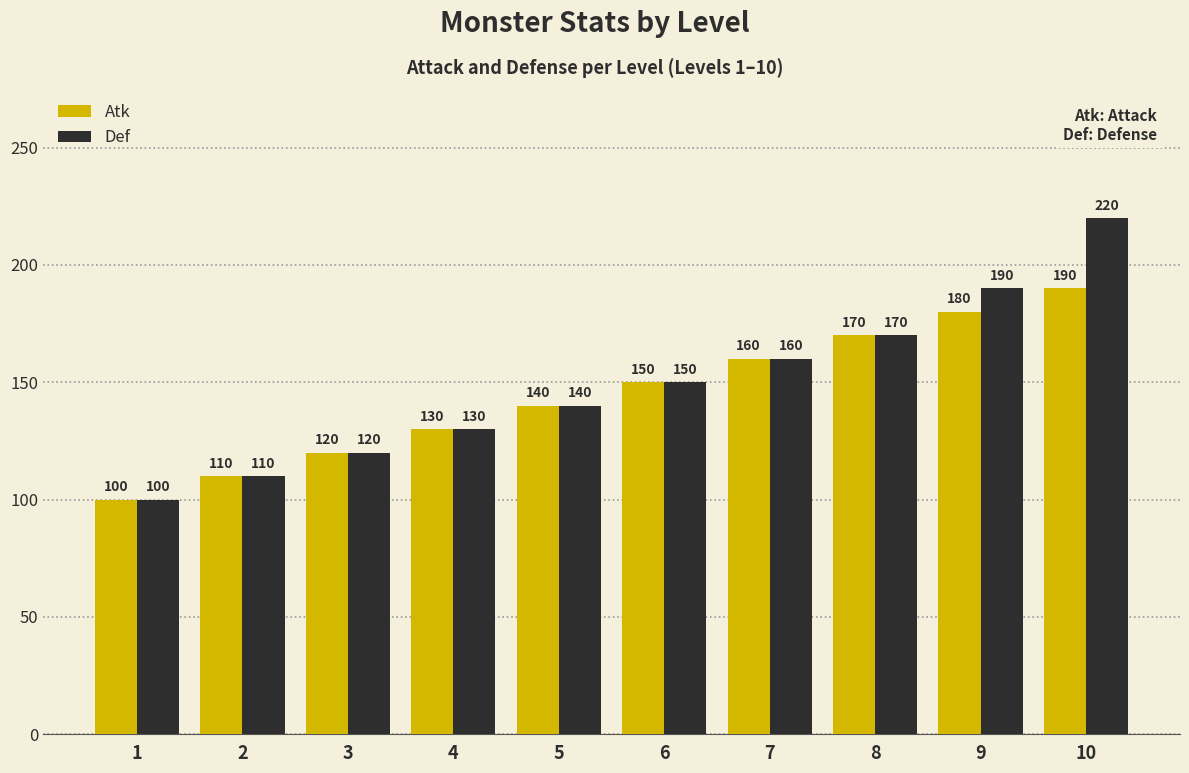

List the series in order of their peak value, highest first.

Def, Atk